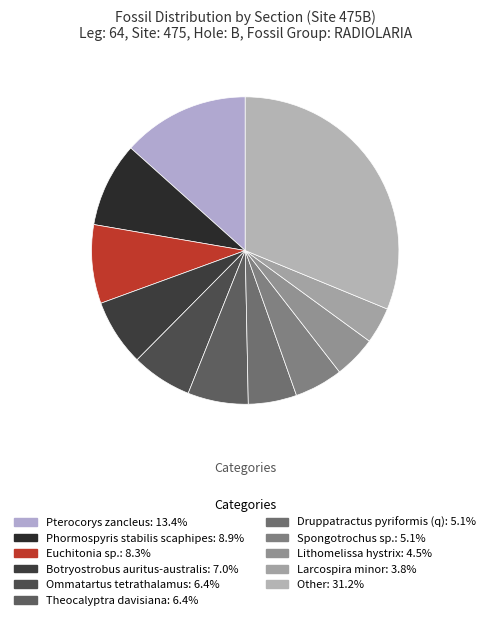

Count the number of slices in the pie.

11